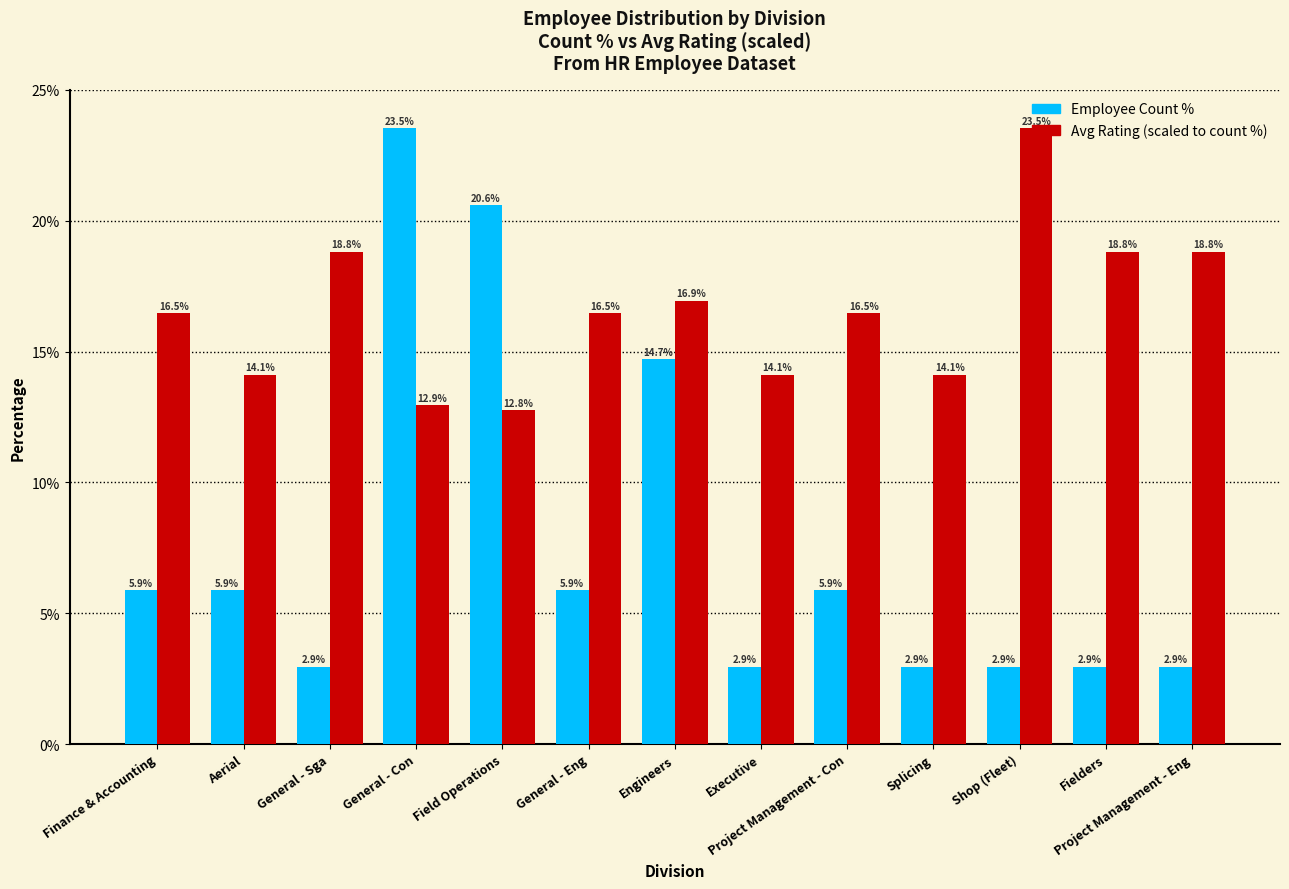

How many groups of bars are there?

13